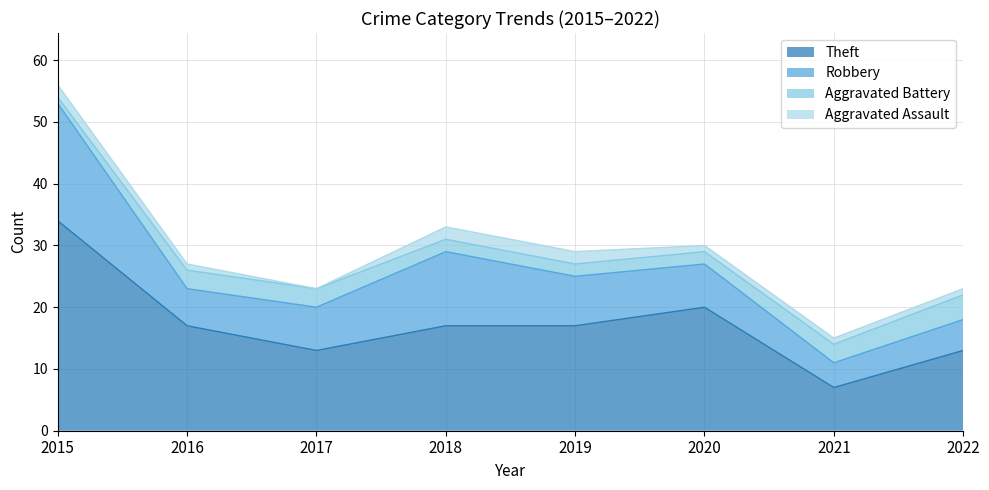

At which category does Aggravated Assault reach its first local valley?

2017